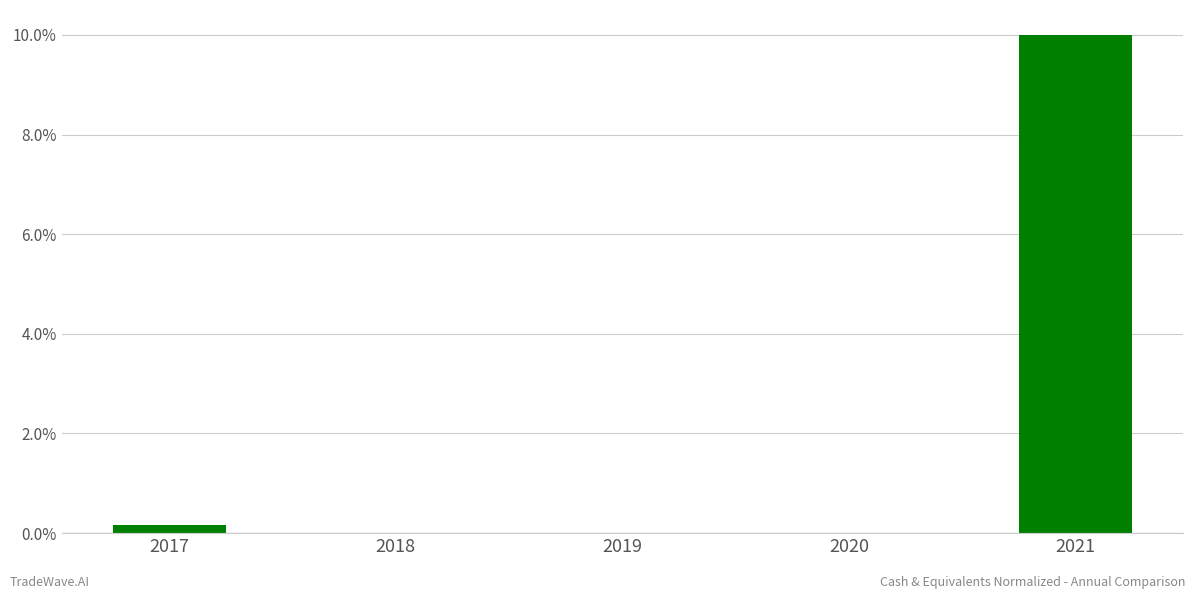

At which category does the chart reach its peak across all series?

2021